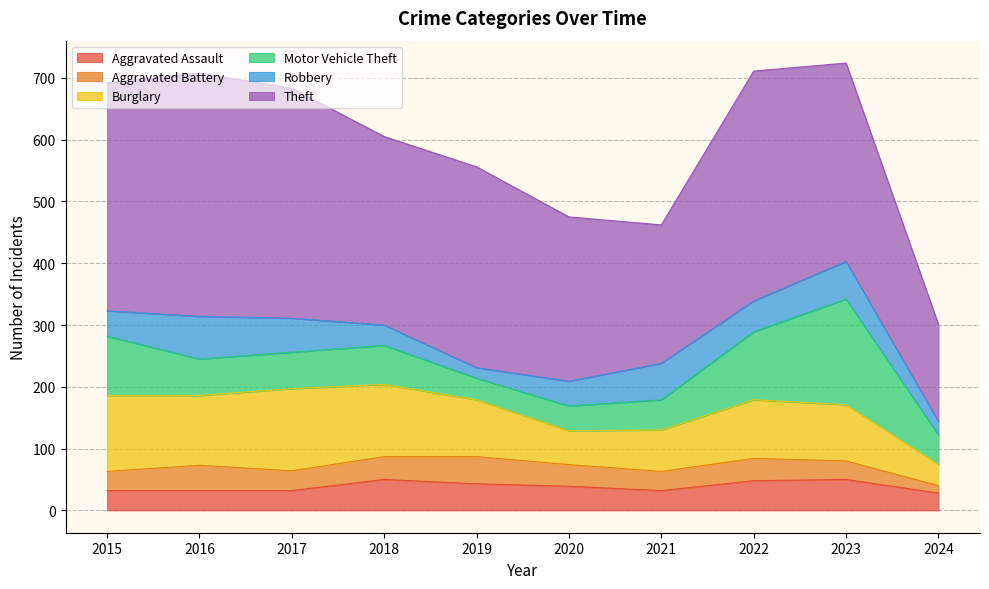

What is the sum of all Burglary values?

921